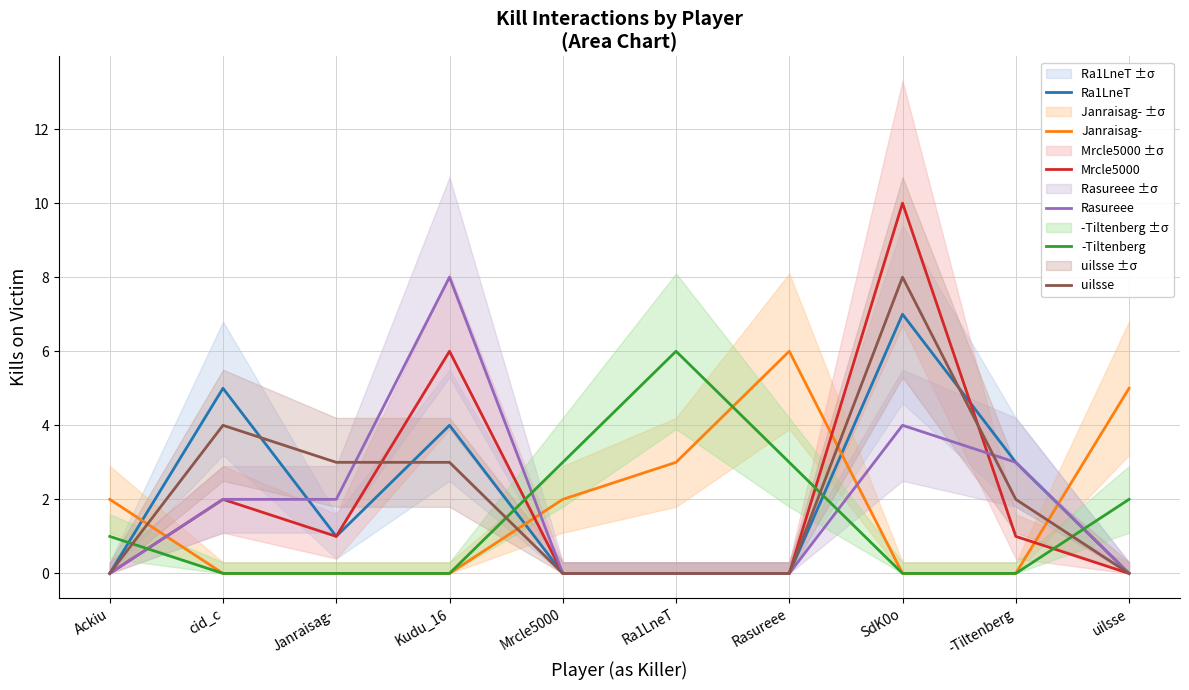

Which label corresponds to the largest value in the chart?

SdK0o